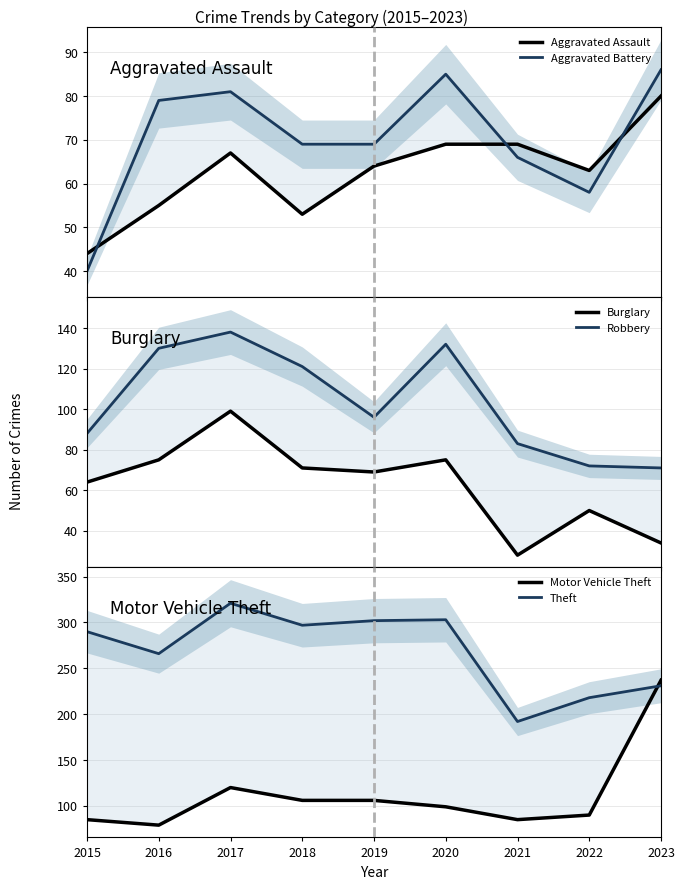

True or false: Motor Vehicle Theft and Burglary cross at least once.

False